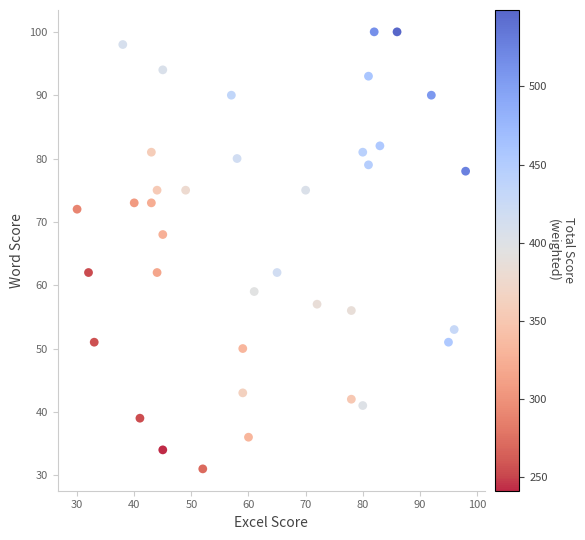

What is the range of X values (max minus min)?

68